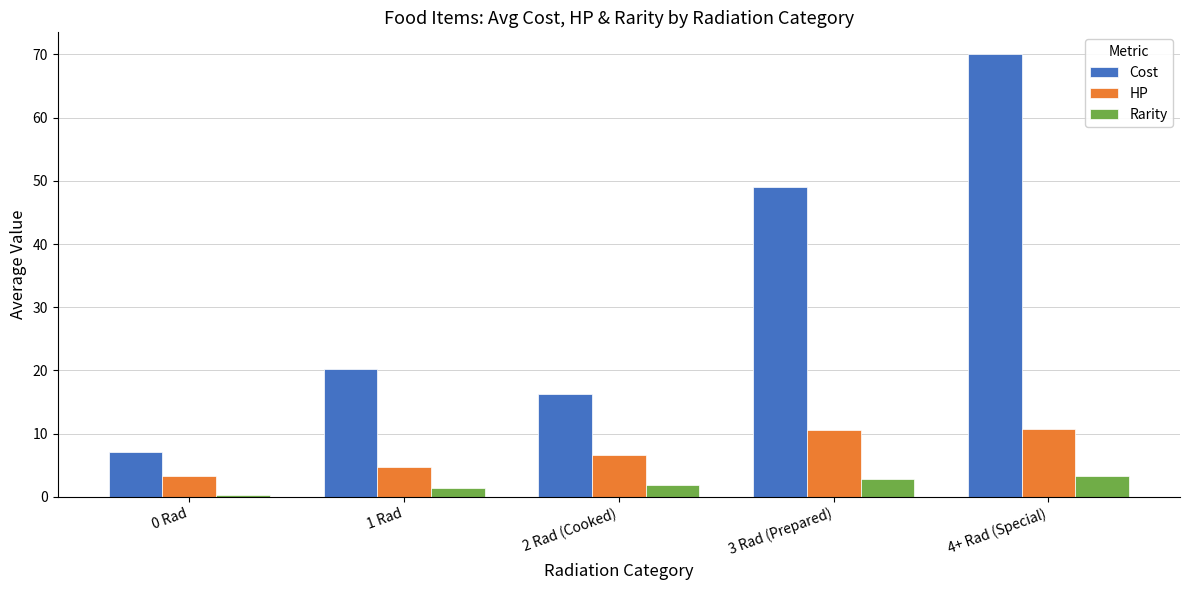

Read the Rarity value at 2 Rad (Cooked).

1.9